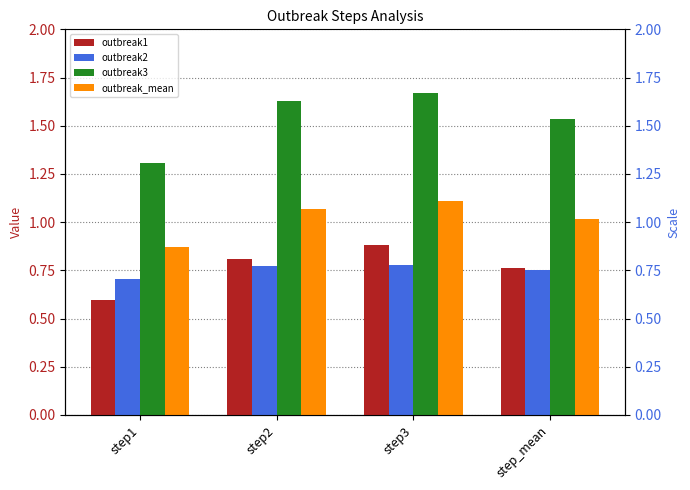

Which series changed the most between step1 and step_mean?

outbreak3